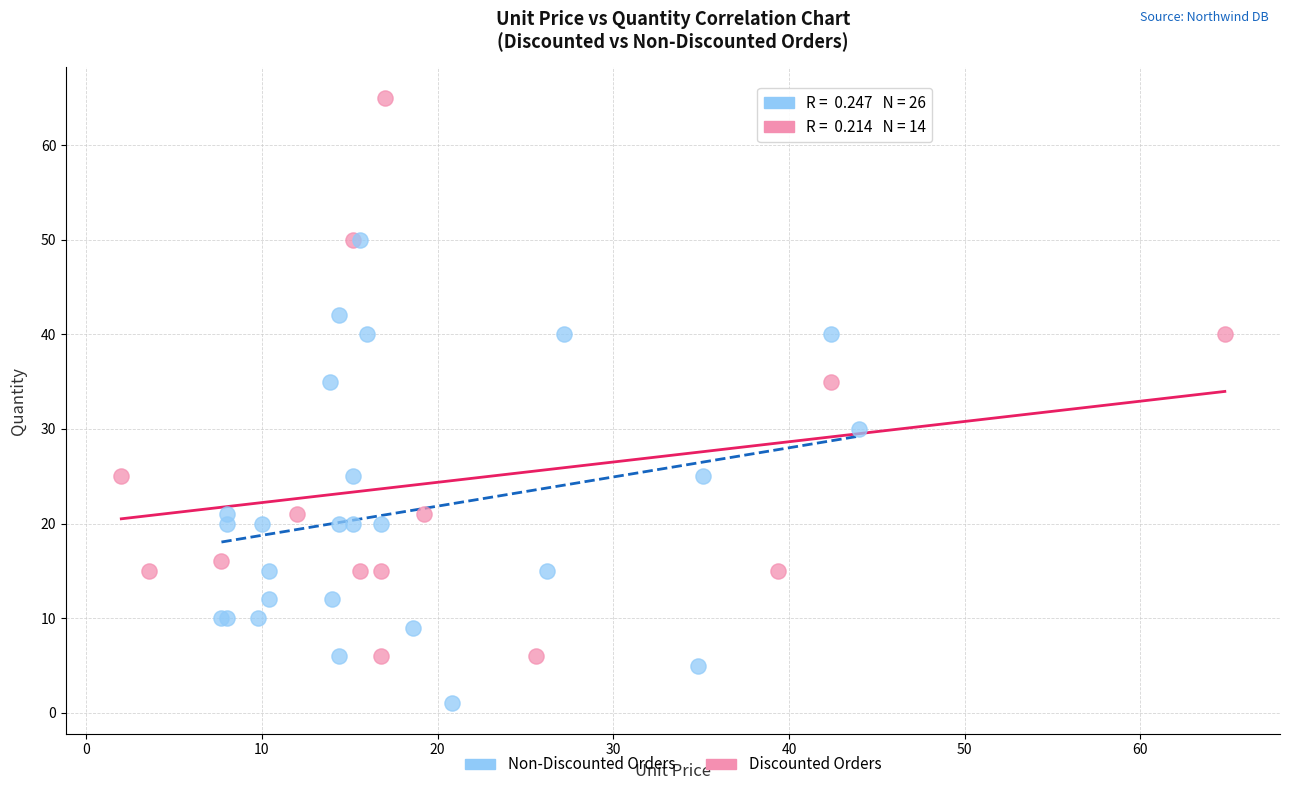

Which series has the largest Y range (max minus min)?

Discounted Orders